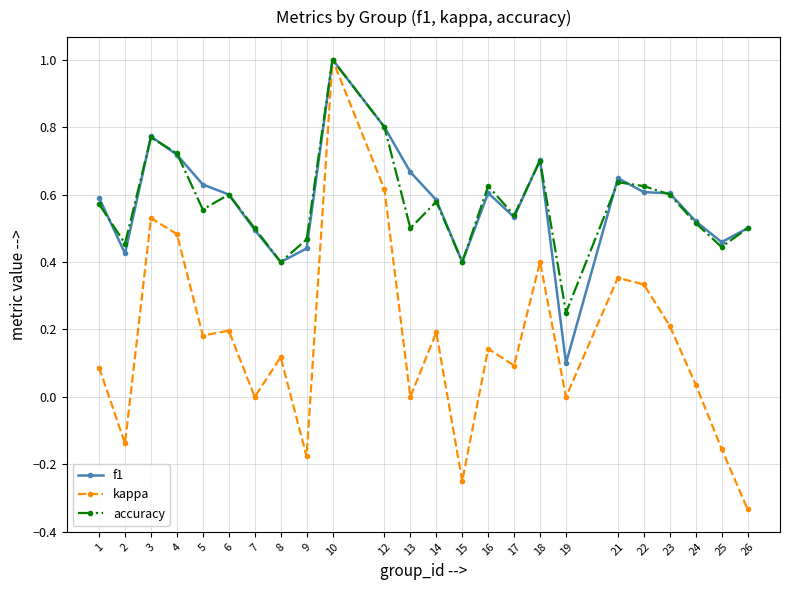

Where is f1 nearest to the value 0?

19